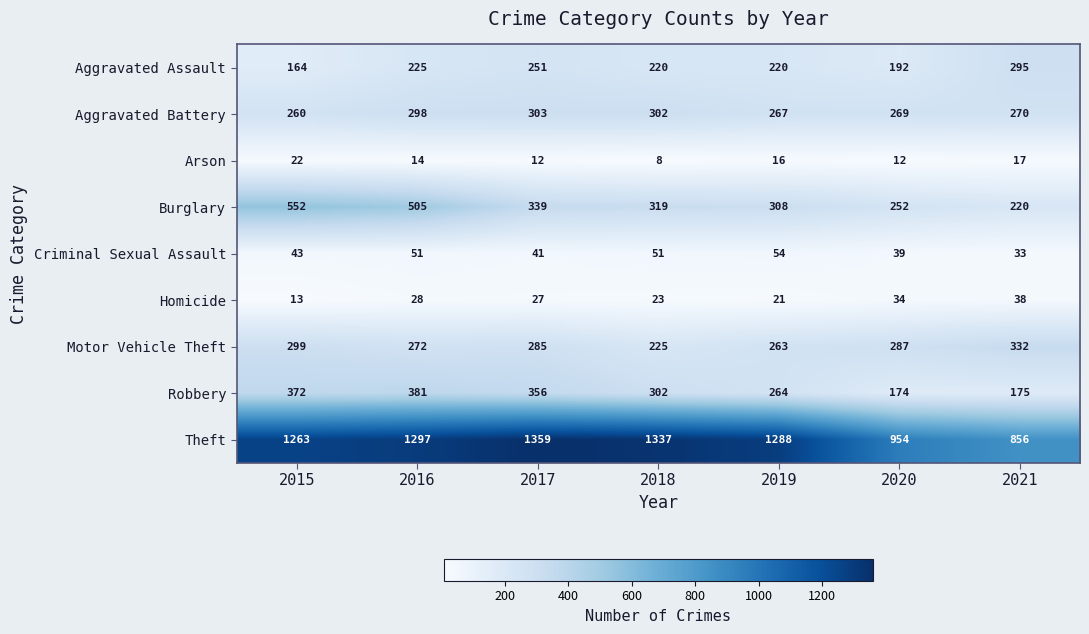

At which label does Theft first exceed 1288?

2016